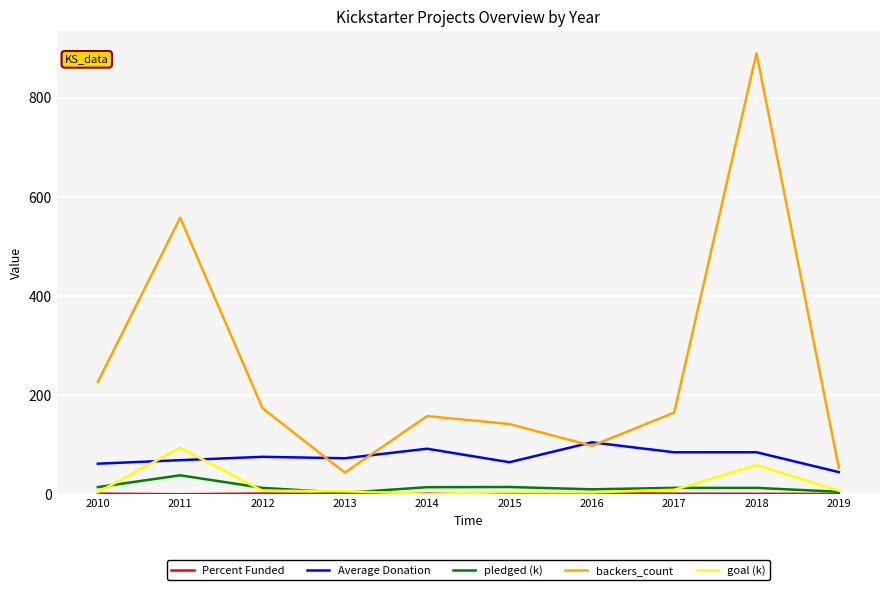

True or false: backers_count has a value of 311.3 at 2011.

False